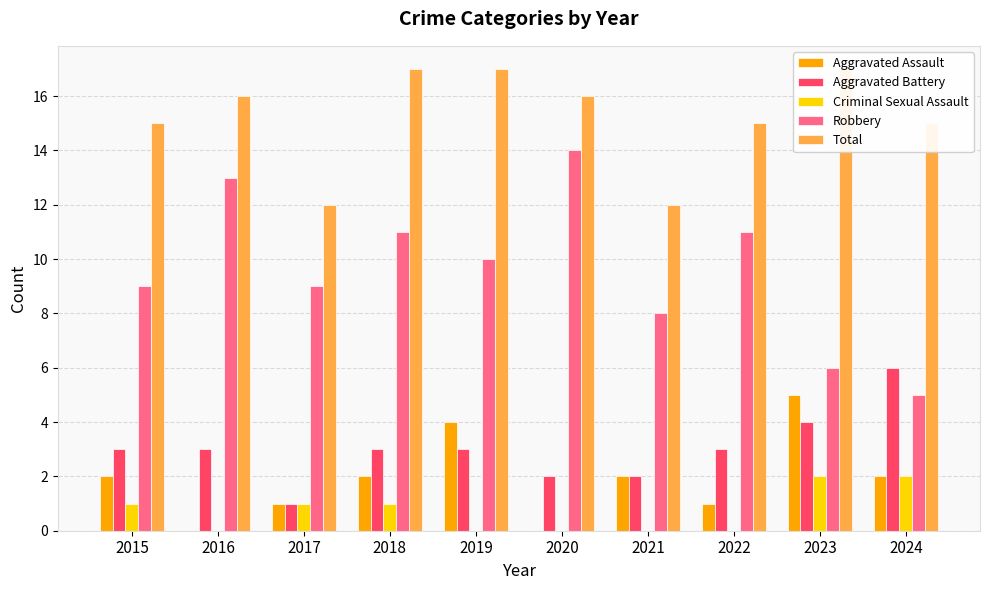

What is the approximate value of Aggravated Battery at 2017?

1